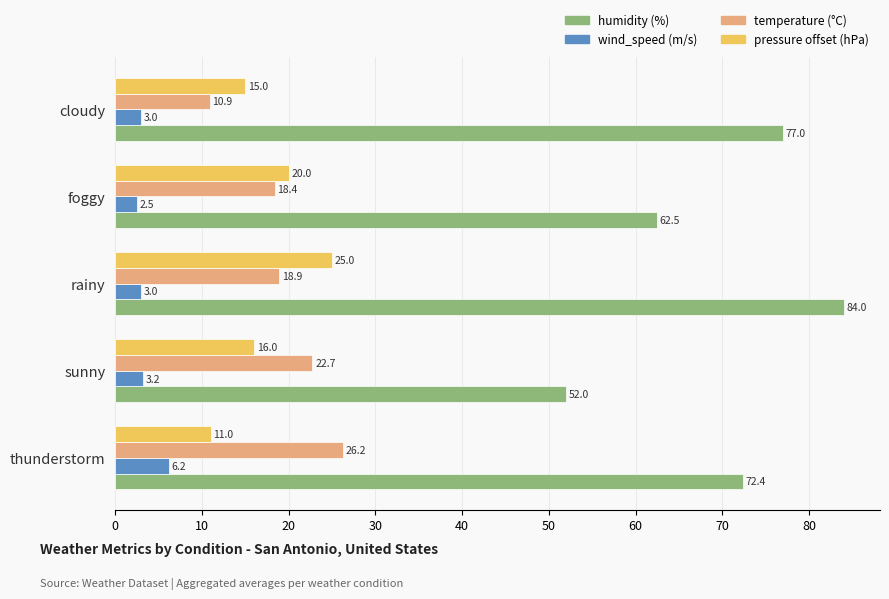

Rank the series by their maximum value, from lowest to highest.

wind_speed (m/s), pressure offset (hPa), temperature (°C), humidity (%)